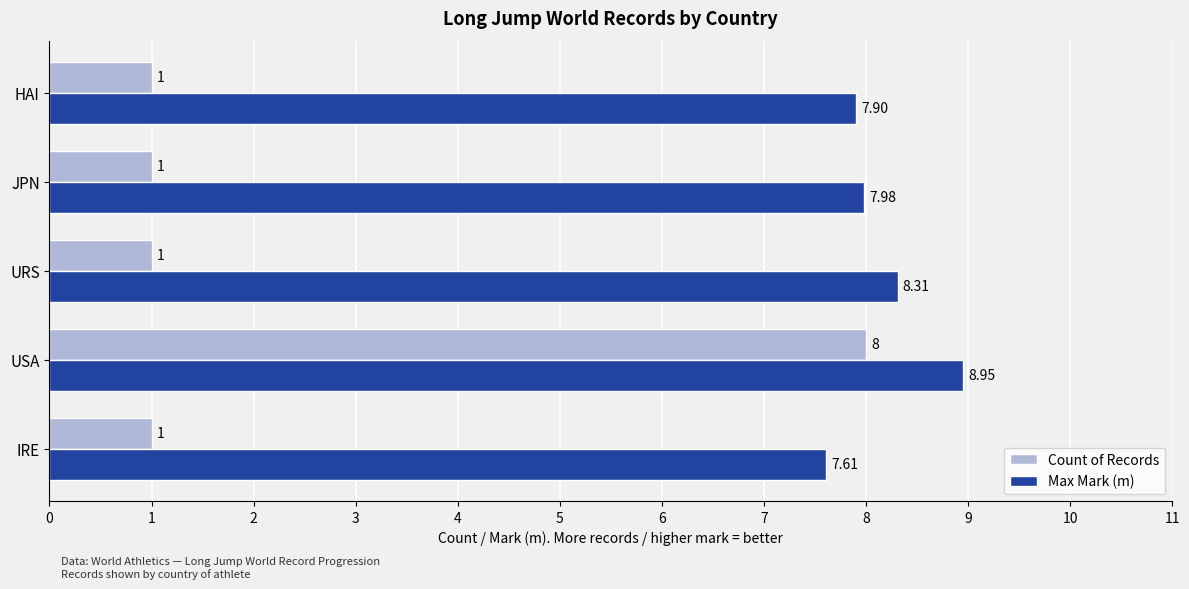

Is the value of Count of Records at IRE greater than the value of Max Mark (m) at USA?

No